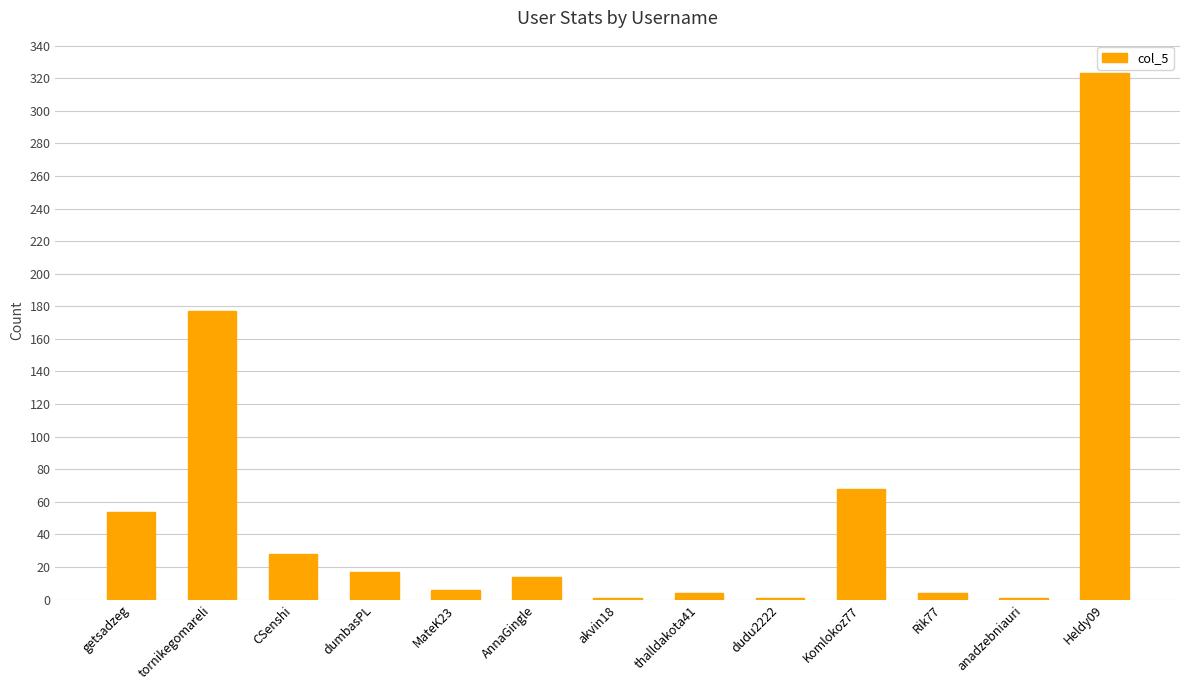

The value at tornikegomareli is 177. True or false?

True